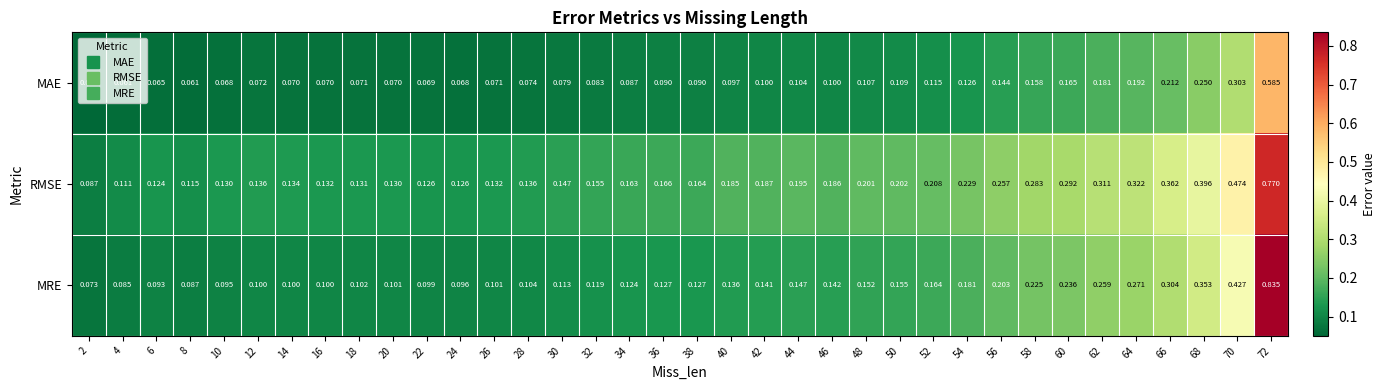

Is the value of MAE at 62 greater than the value of RMSE at 72?

No